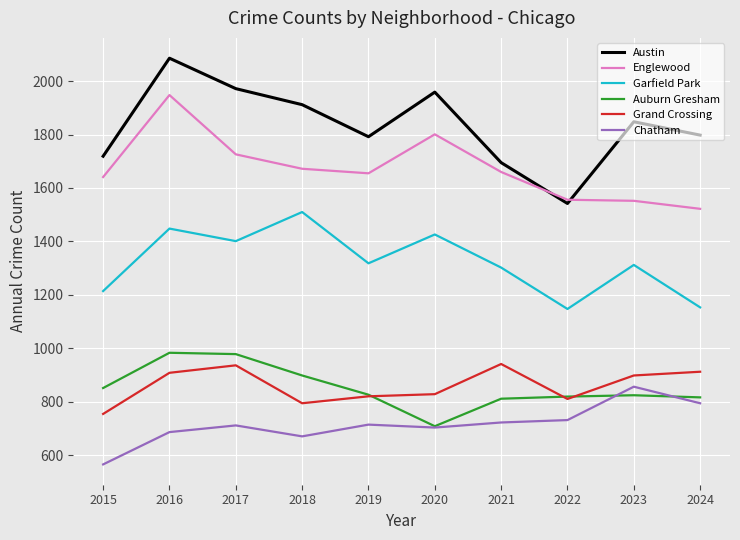

True or false: Auburn Gresham has more than 1 points higher than both neighbors.

True